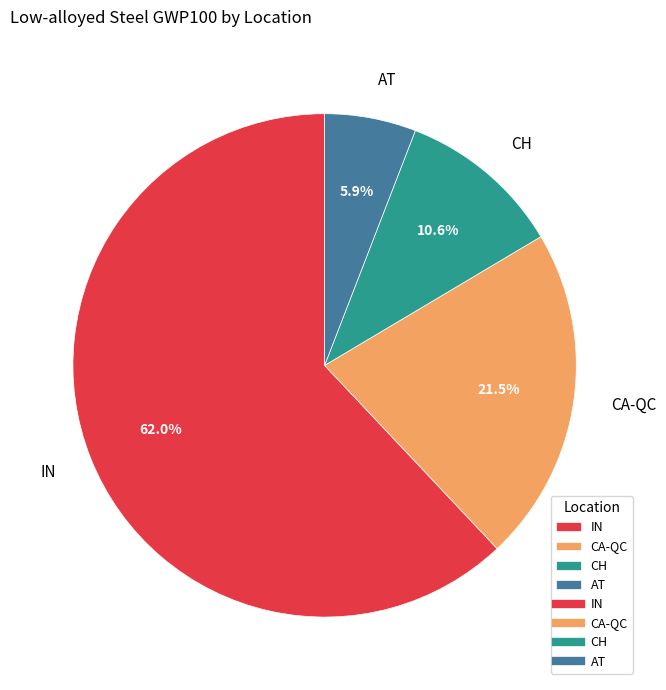

Which category has the biggest portion of the pie?

IN